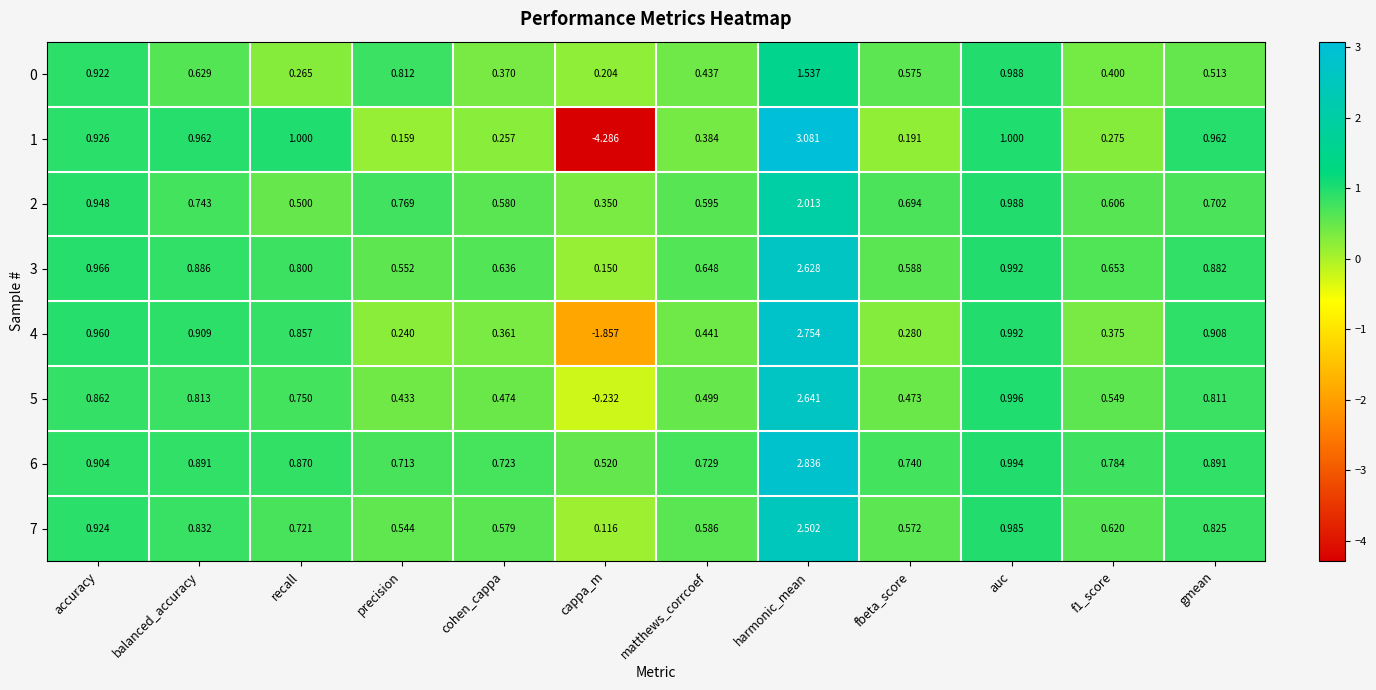

At which label is 1 closest to 0?

precision